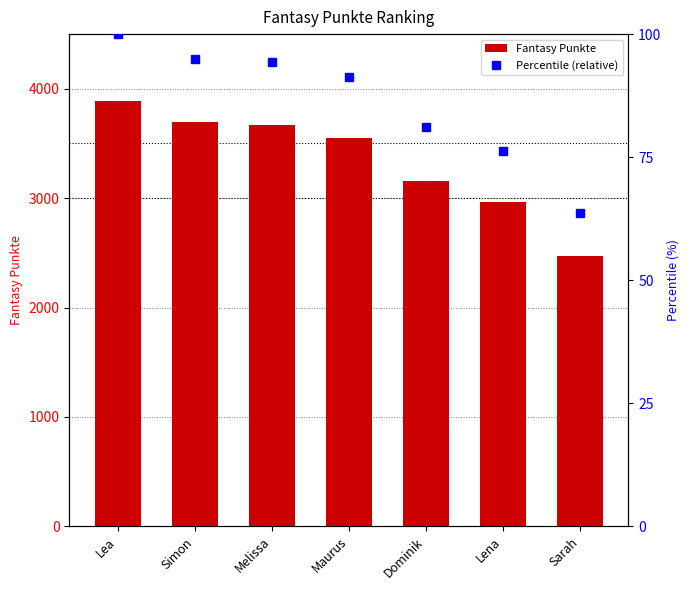

At how many categories does at least one series exceed 2311?

7